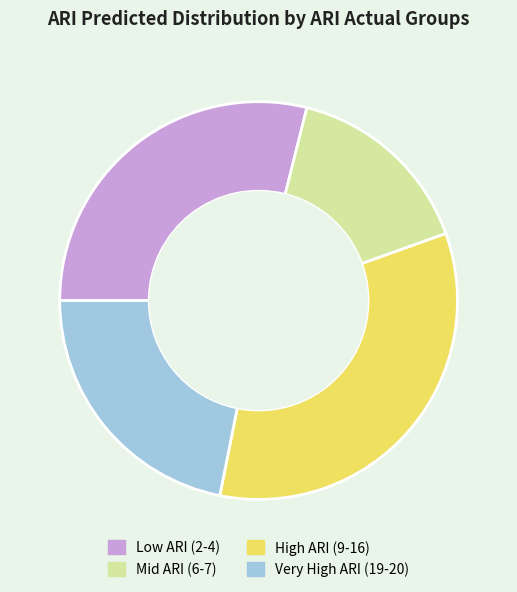

The Low ARI (2-4) slice represents 29% of the pie. True or false?

True